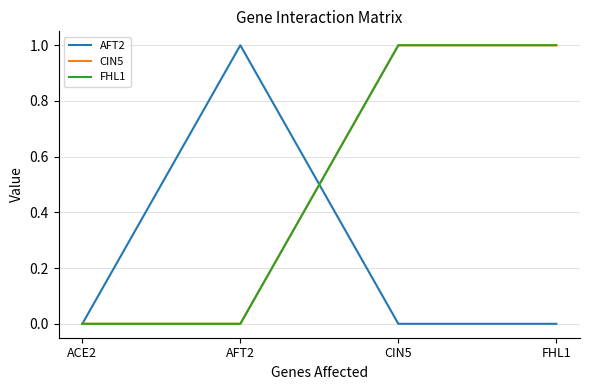

Does the chart have visible grid lines?

Yes